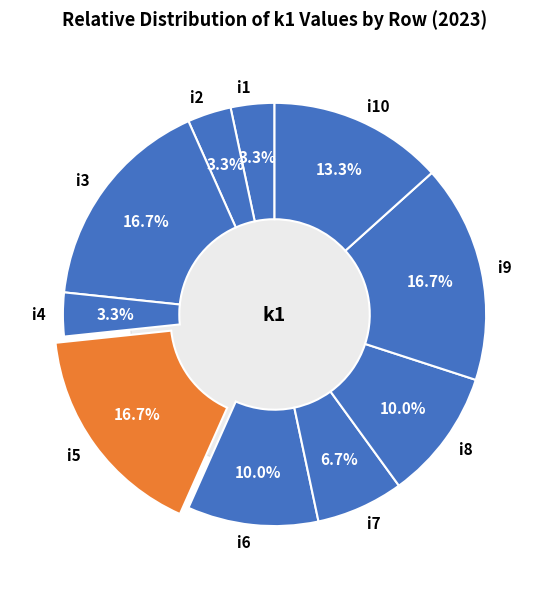

Rank the categories by value from highest to lowest.

i3, i5, i9, i10, i6, i8, i7, i1, i2, i4